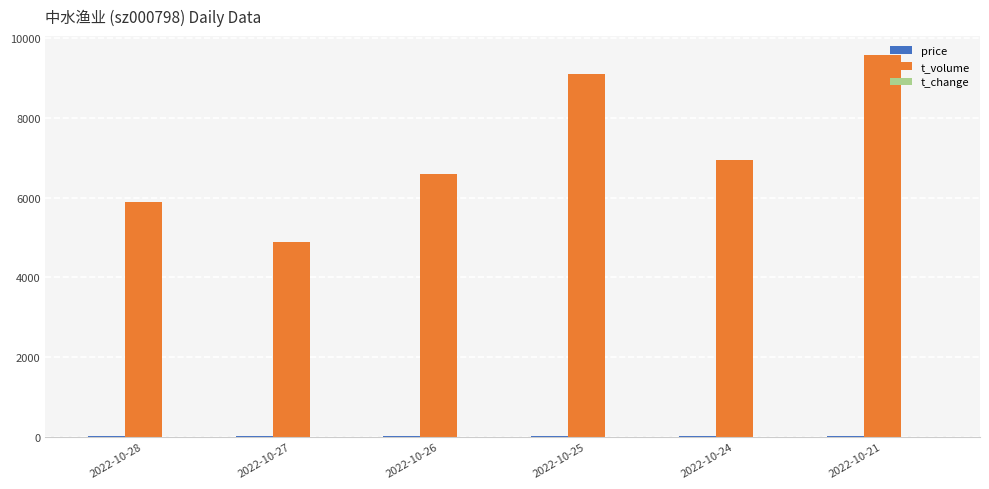

Between 2022-10-27 and 2022-10-21, which series saw the biggest shift?

t_volume